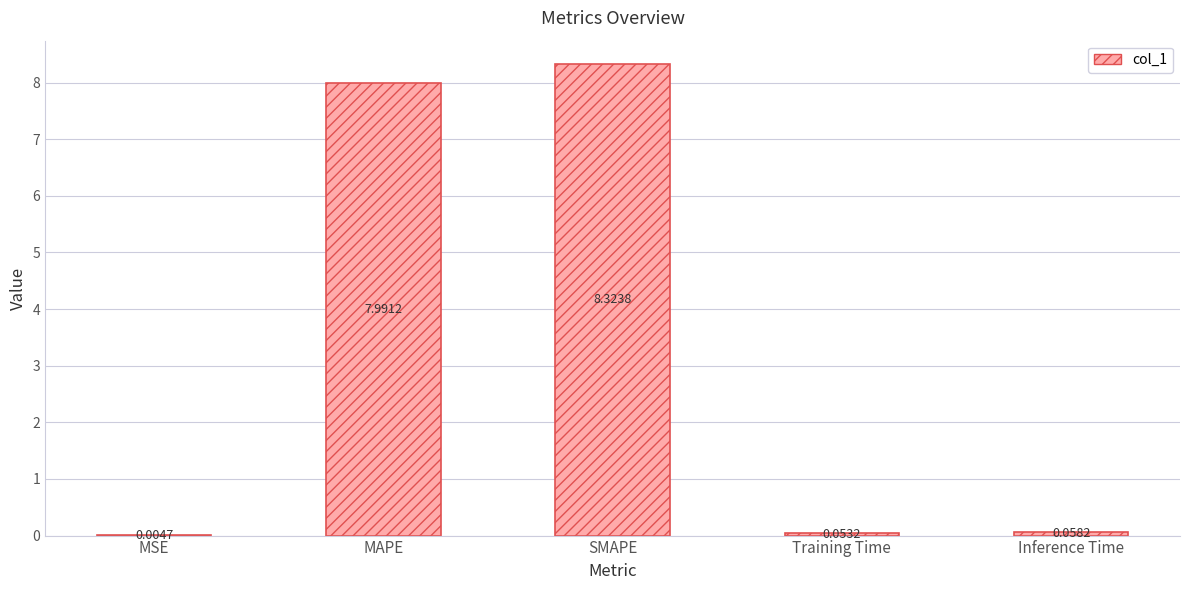

What is the sum of the values at SMAPE and MSE?

8.3